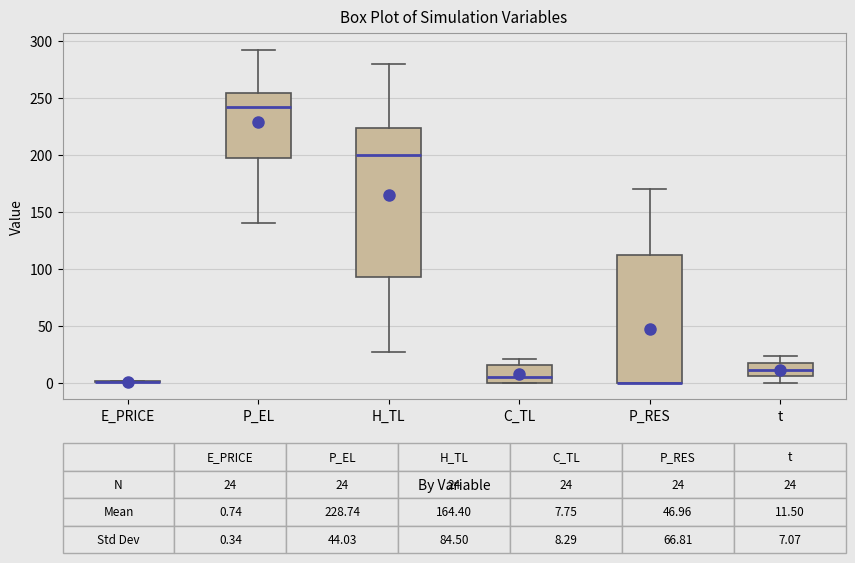

Comparing the boxes themselves (not the whiskers), which one is the tallest?

H_TL